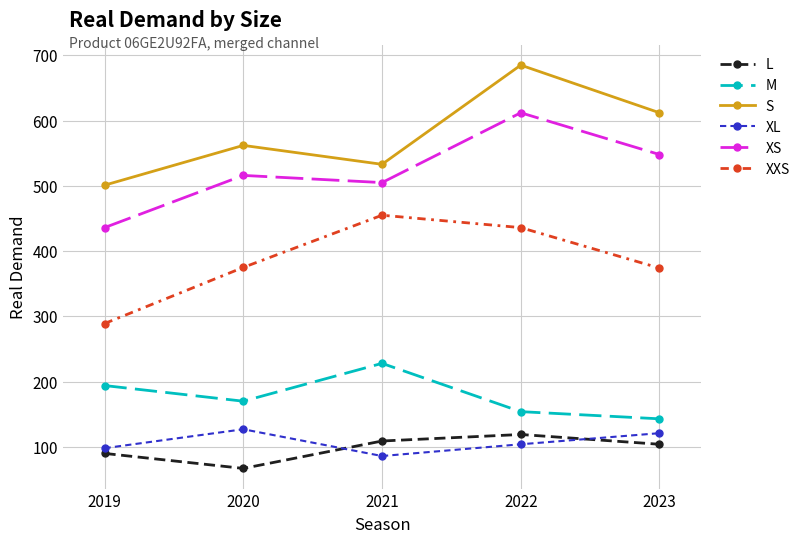

How many series are shown in this chart?

6